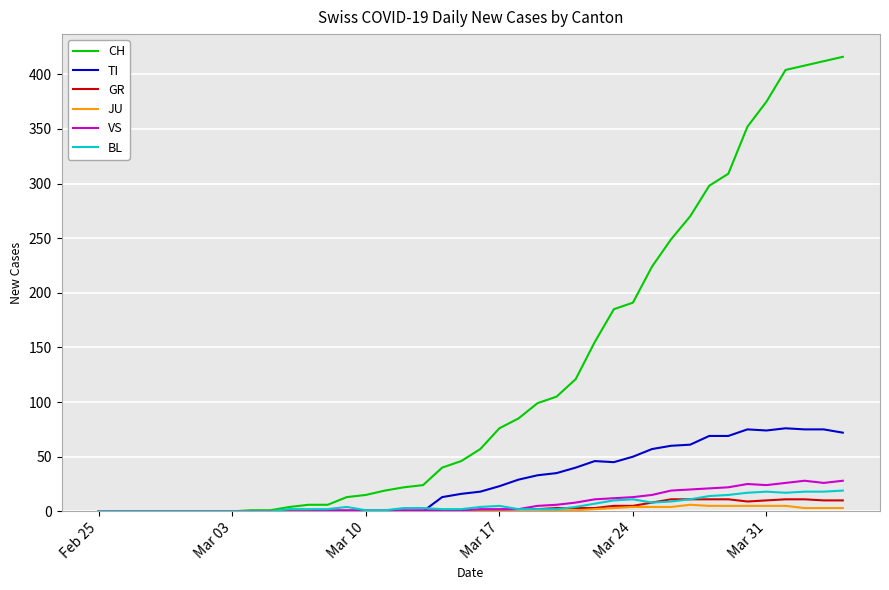

List the series in order of their peak value, lowest first.

JU, GR, BL, VS, TI, CH